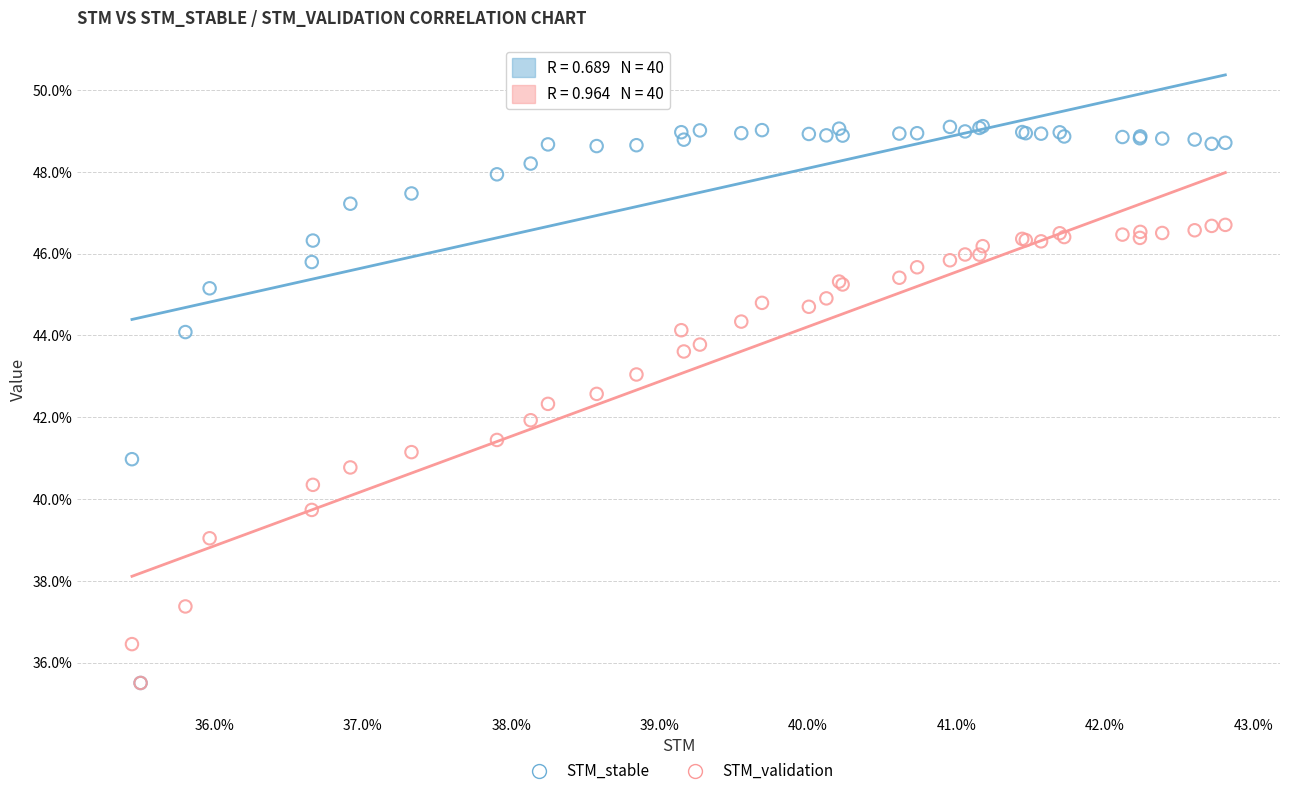

What are all the series names shown in the legend?

STM_stable, STM_validation